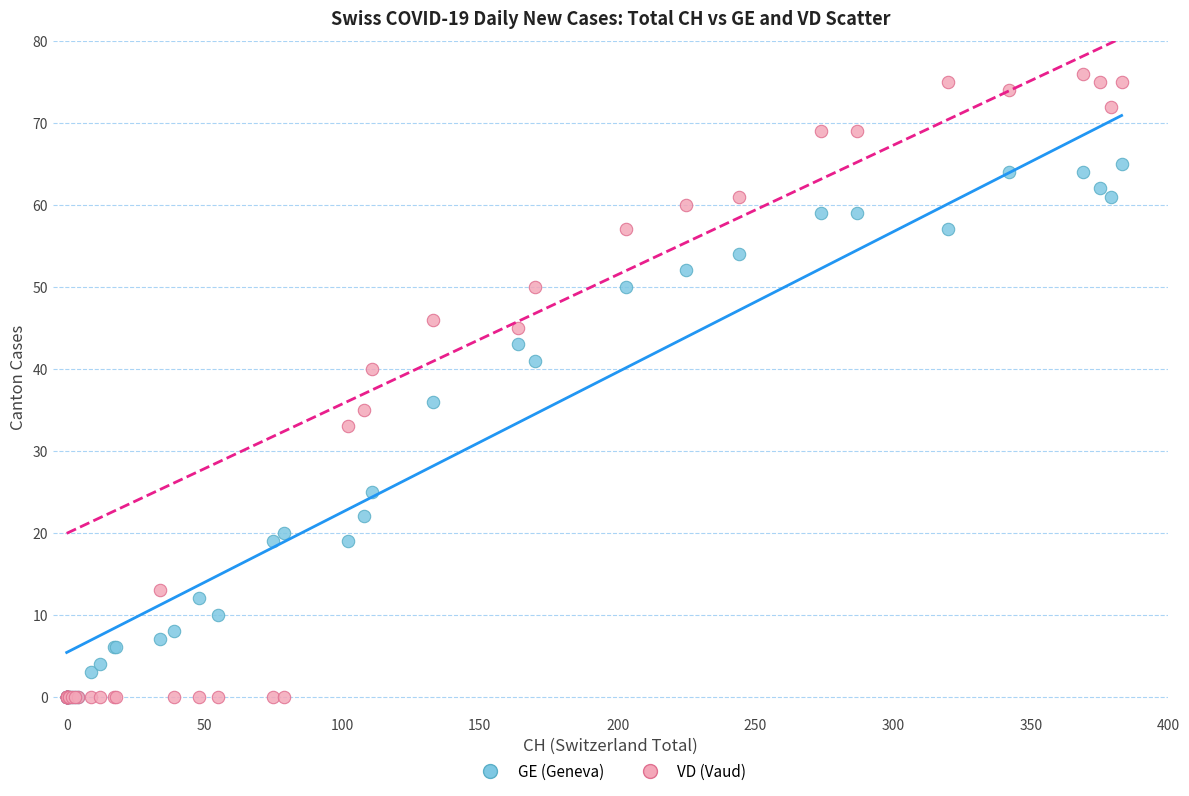

In the GE (Geneva) series, what Y value is closest to 32?

36